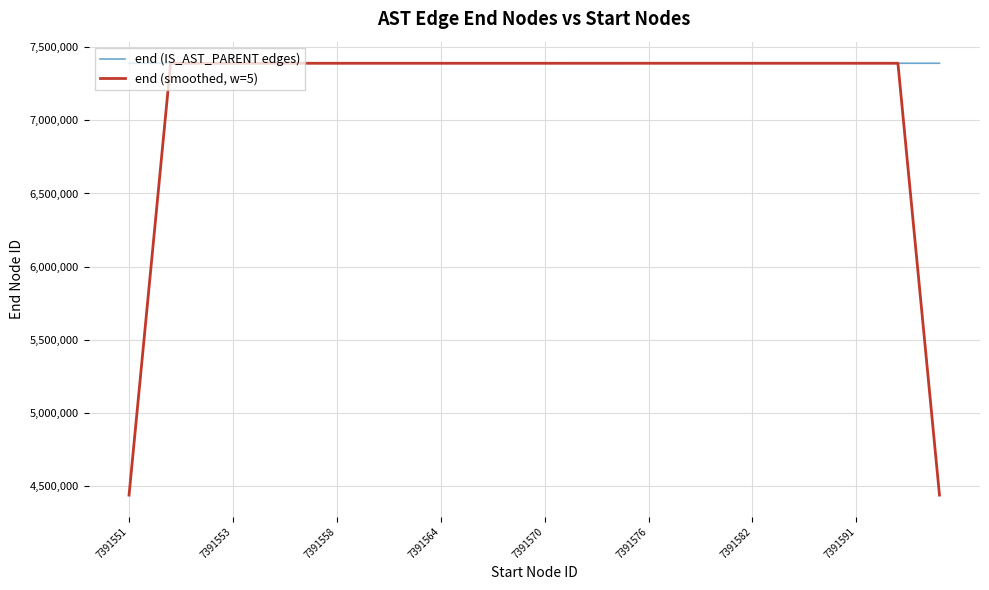

How many lines are shown in the chart?

2